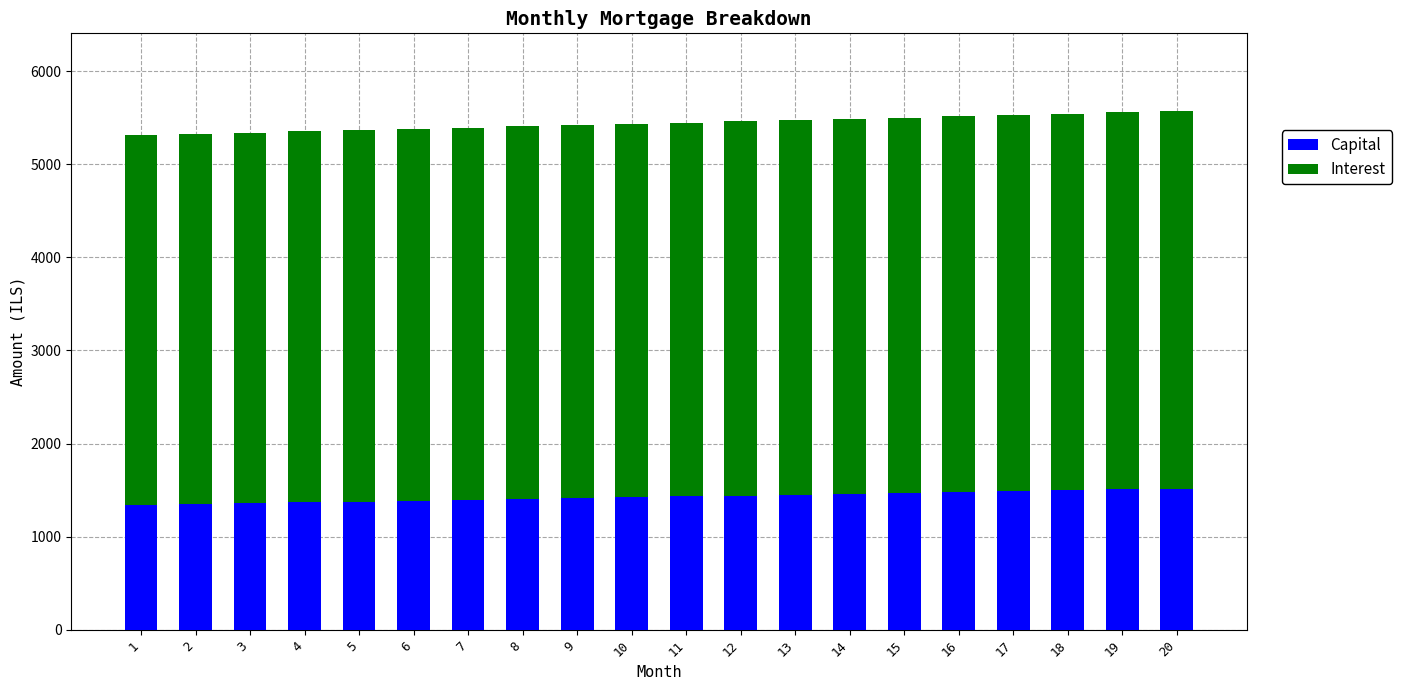

What is the minimum value for Capital?

1343.2